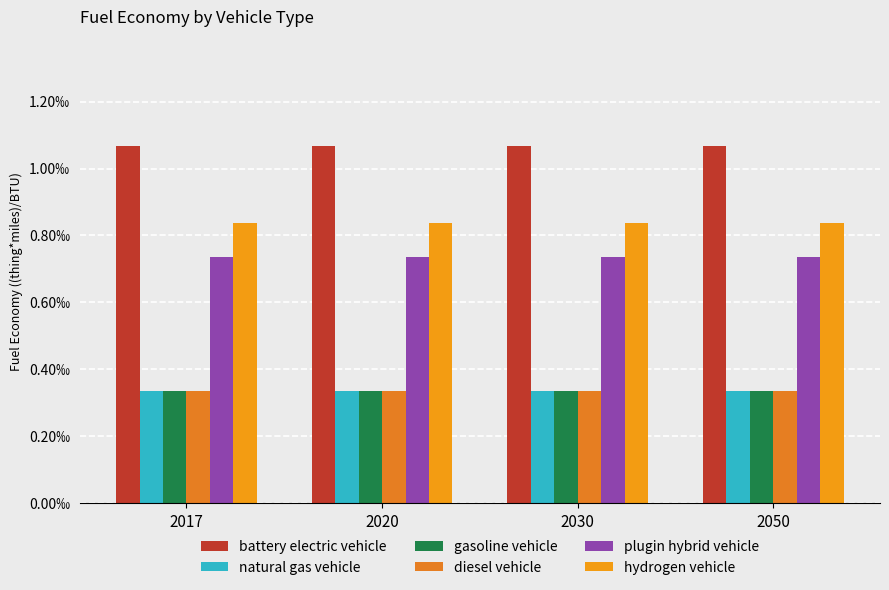

Are the bars grouped side by side (vs. stacked)?

Yes